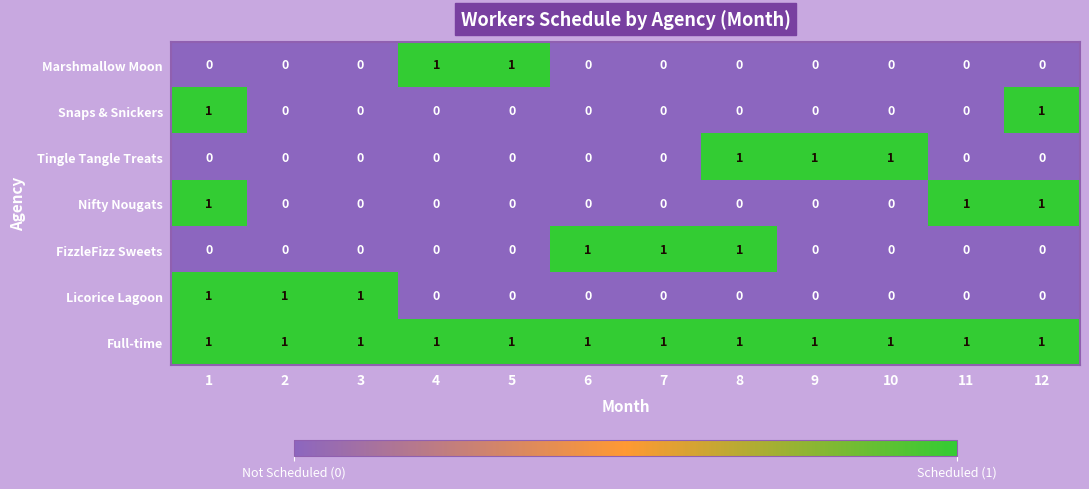

Which series has the largest total across all categories?

Full-time